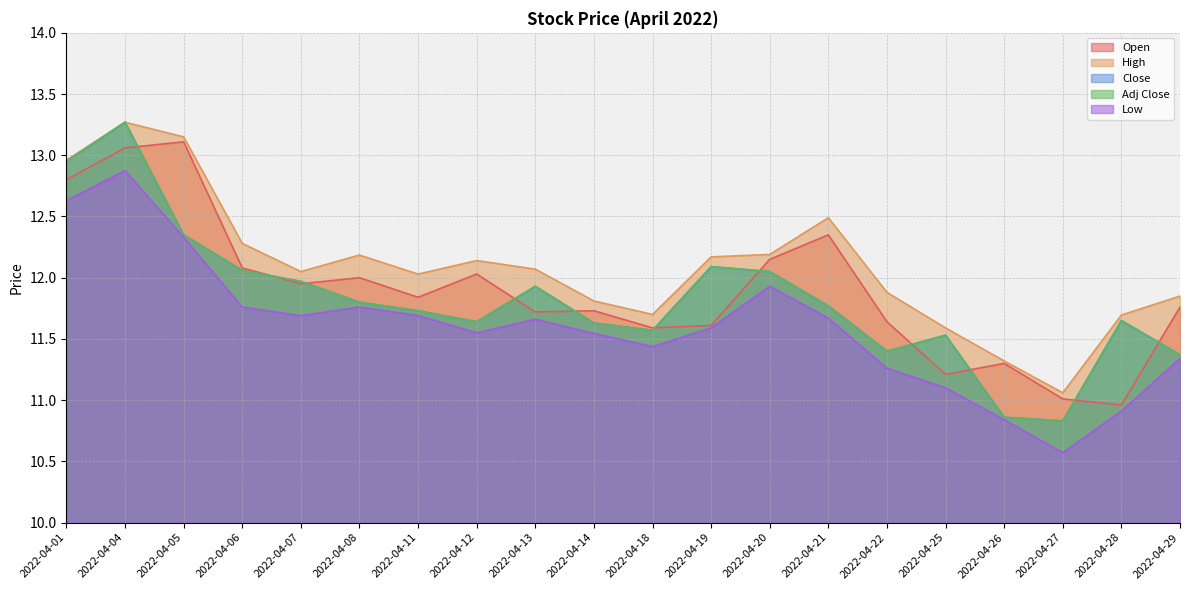

Which category has the lowest value across all series?

2022-04-27